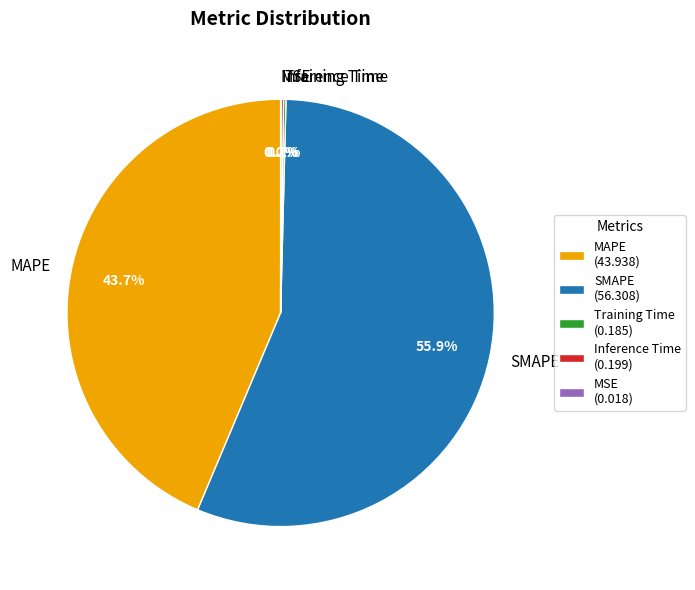

To the nearest percent, what is the difference between the largest and smallest slice percentages?

56%